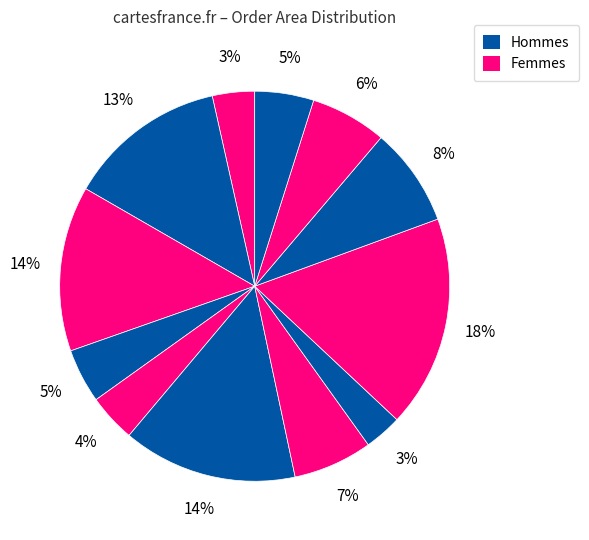

To the nearest percent, what is the average slice percentage?

8%